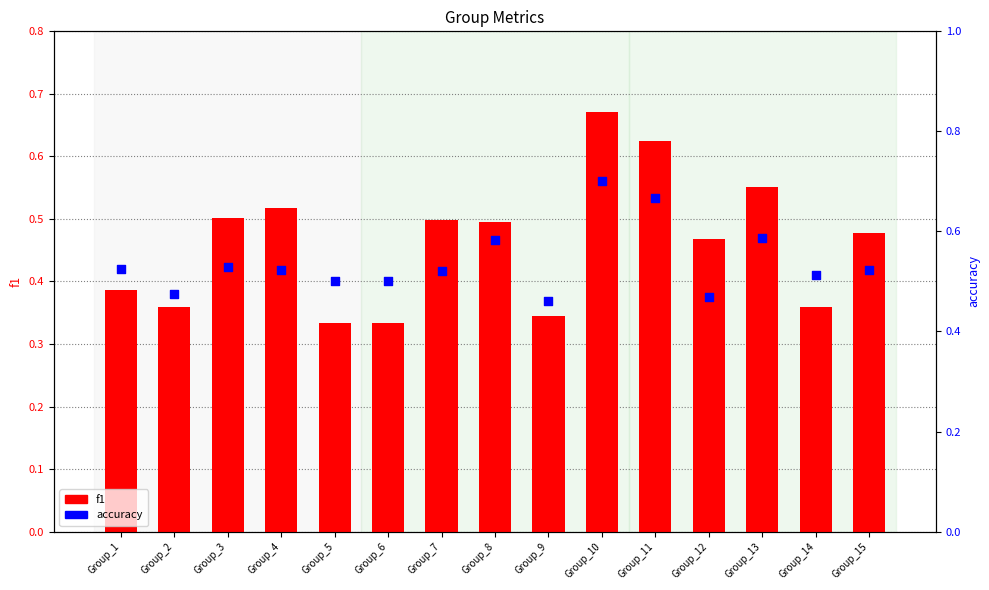

What are all the series names shown in the legend?

f1, accuracy